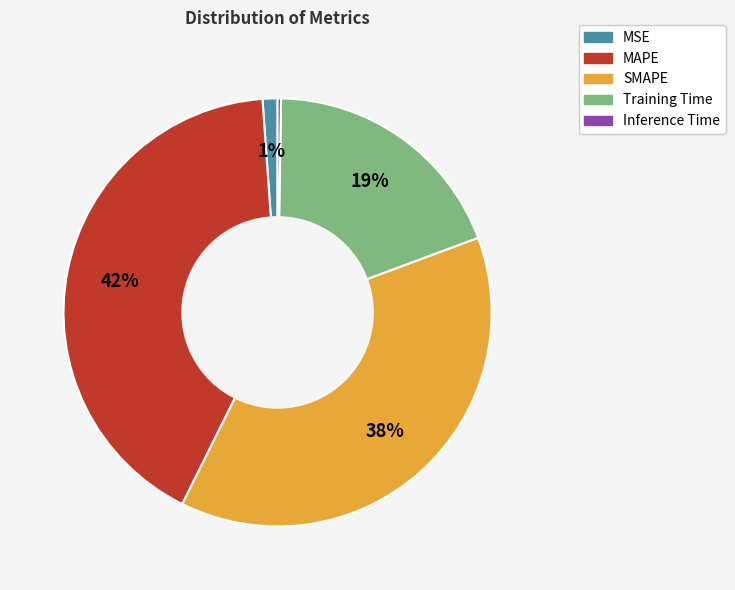

Does Training Time represent more than half of the total?

No